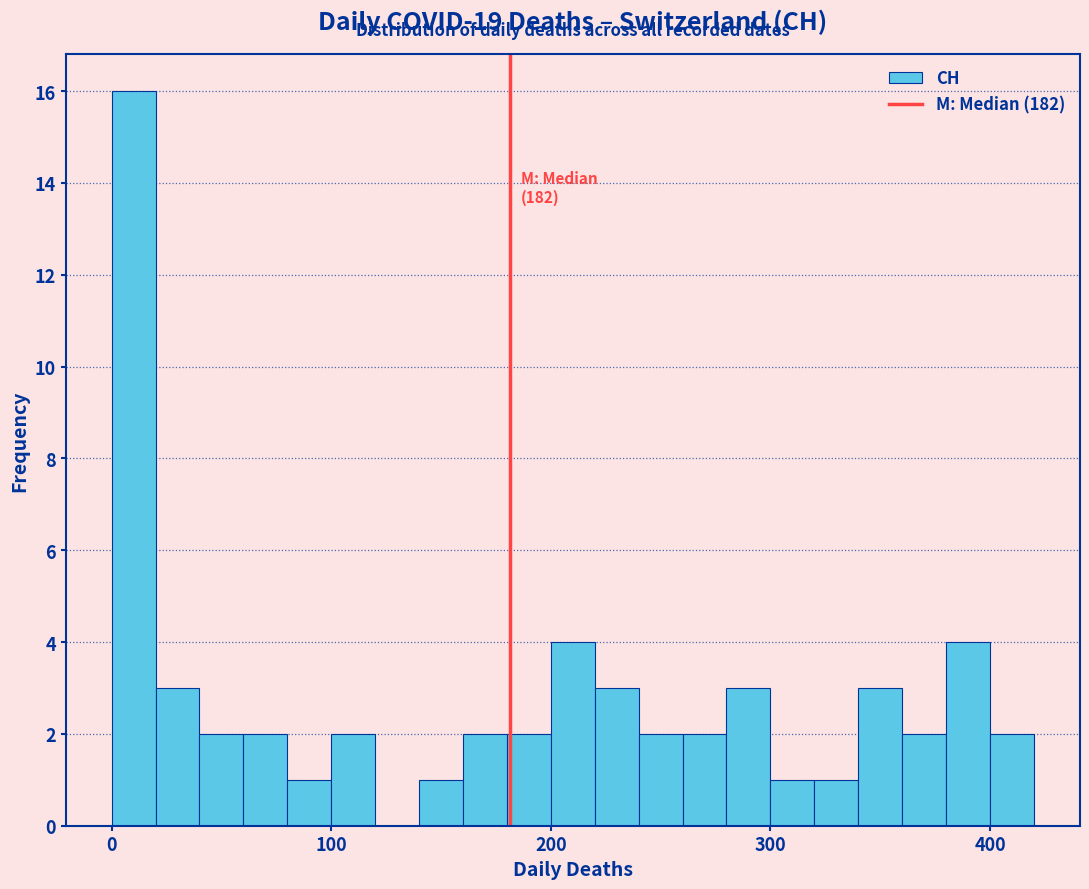

Around what value on the x-axis is the tallest bar? Give the approximate position of its centre, as read against the axis.

10